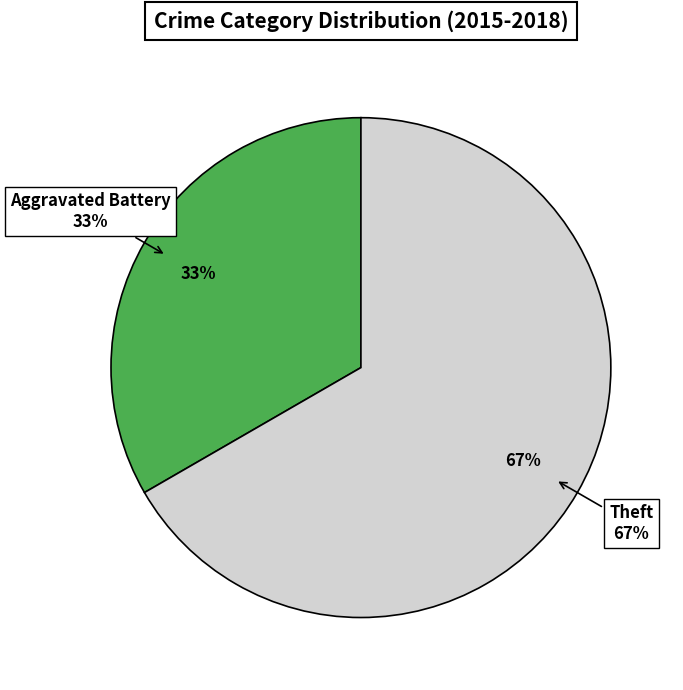

Is it true that Theft is 80% of the pie?

False